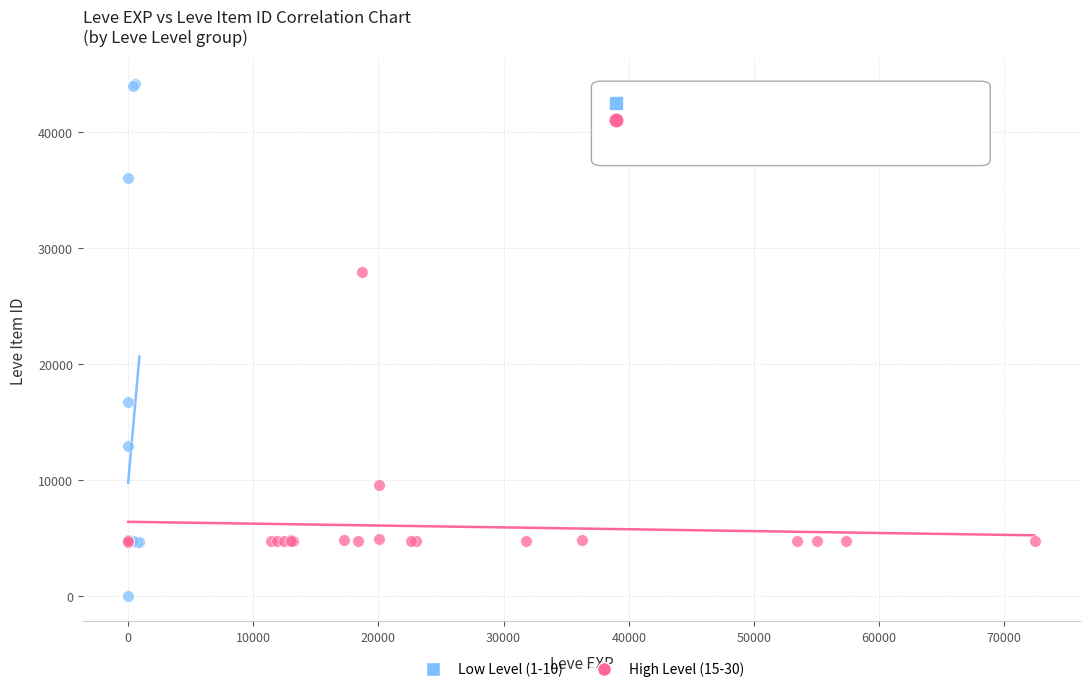

Which series has the widest spread of Y values?

Low Level (1-10)